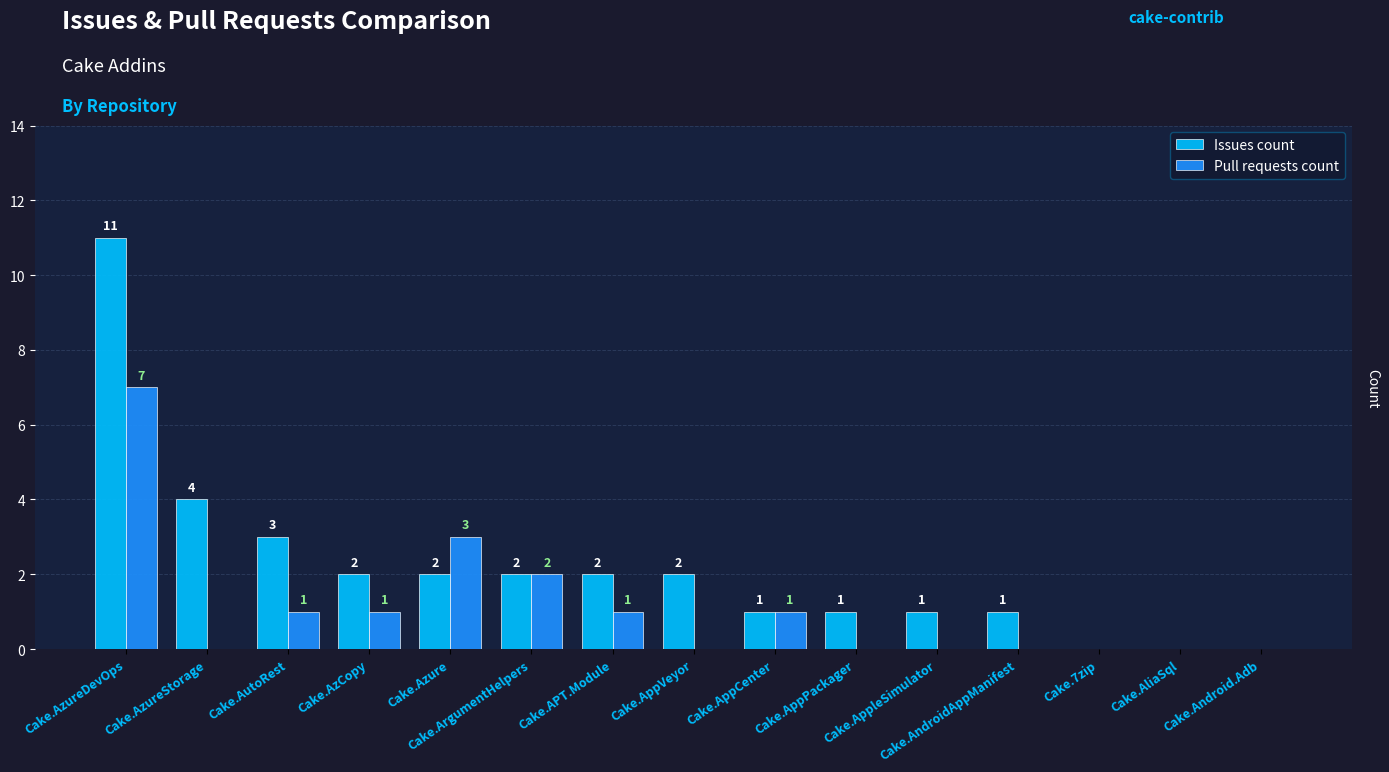

Which series has the largest total across all categories?

Issues count